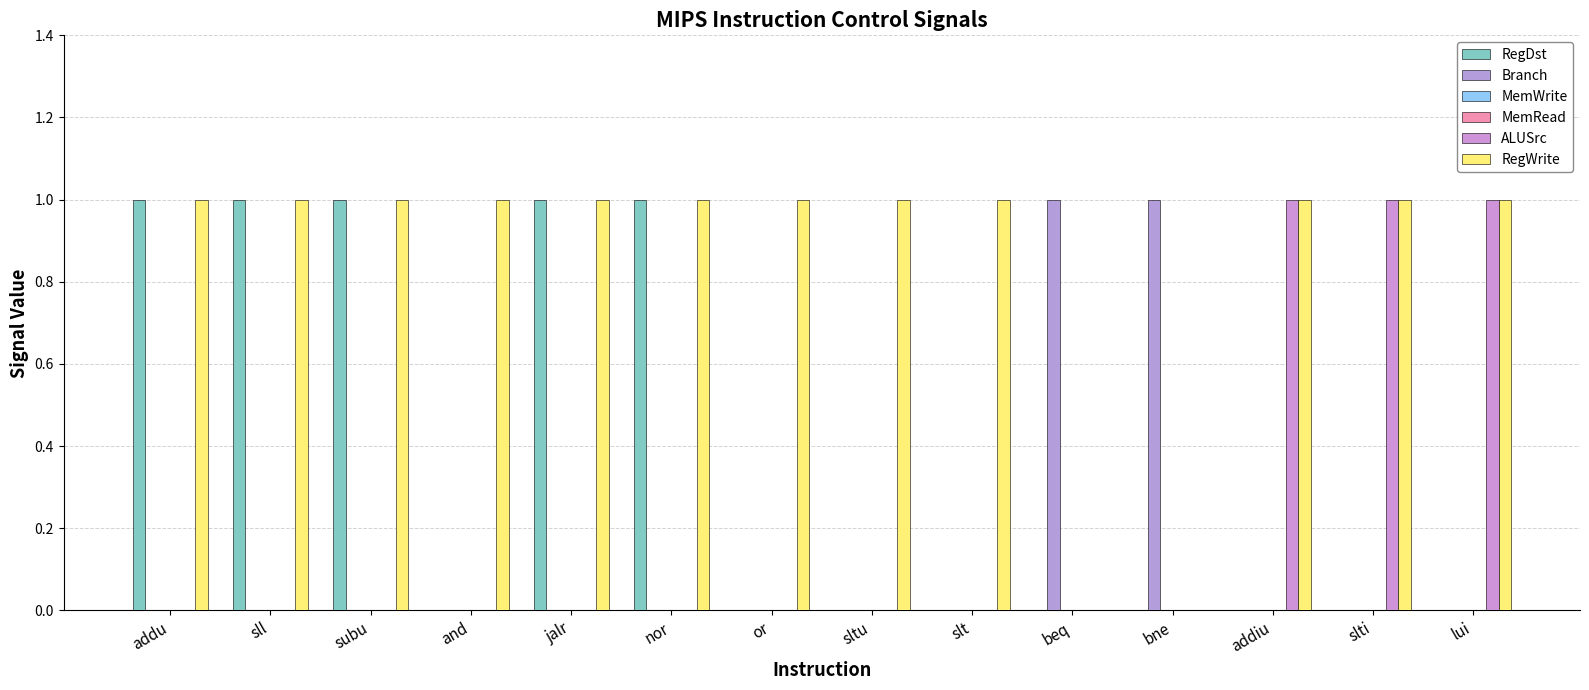

What is the sum of the ALUSrc values at subu and lui?

1